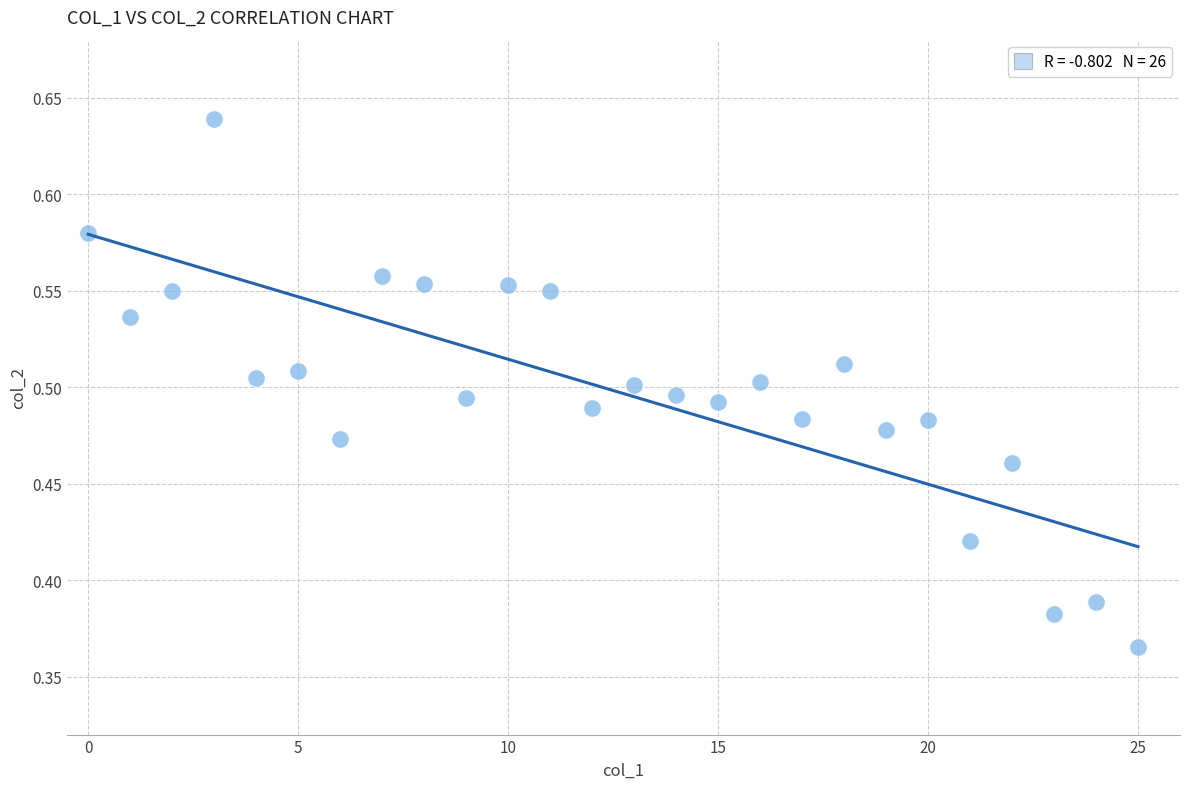

What is the range of Y values (max minus min)?

0.3